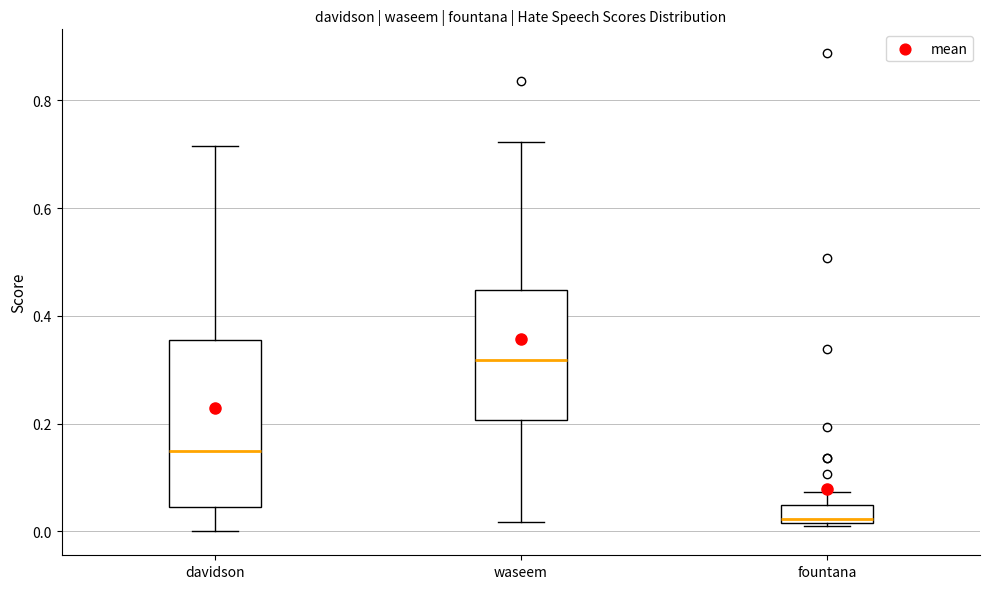

Comparing the boxes themselves (not the whiskers), which one is the tallest?

davidson